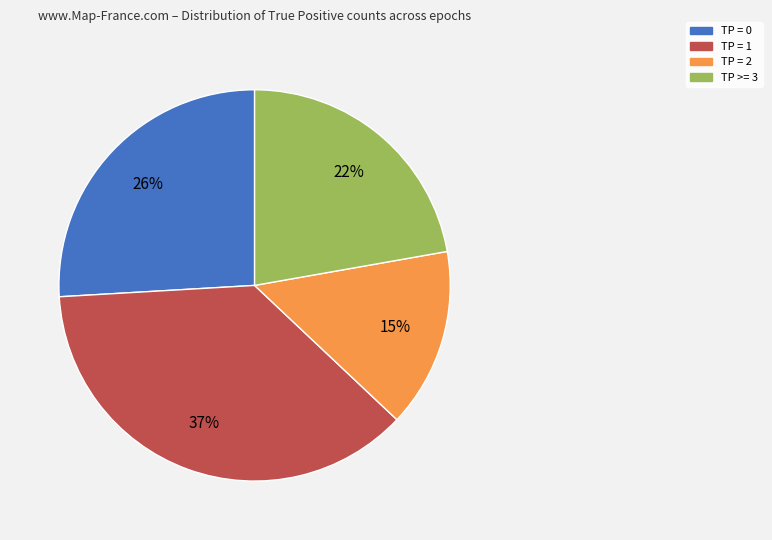

Is it true that TP >= 3 is 22% of the pie?

True